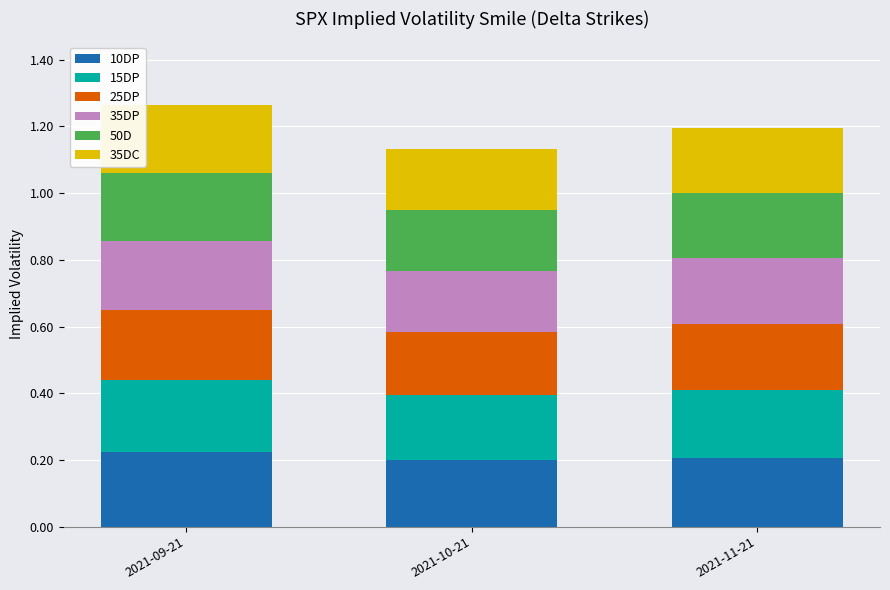

The value of 10DP at 2021-09-21 is 0.0. True or false?

False